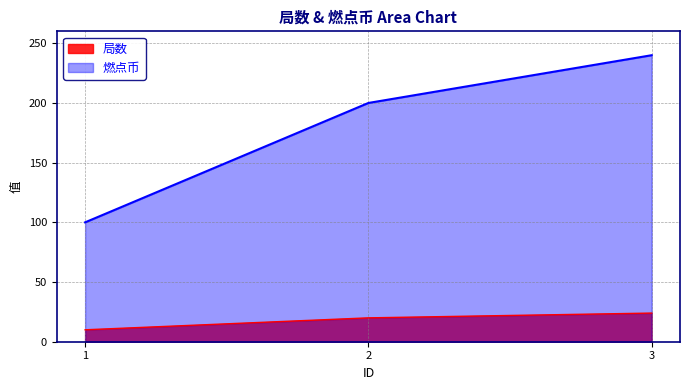

What is the sum of the 局数 values at 2 and 1?

30